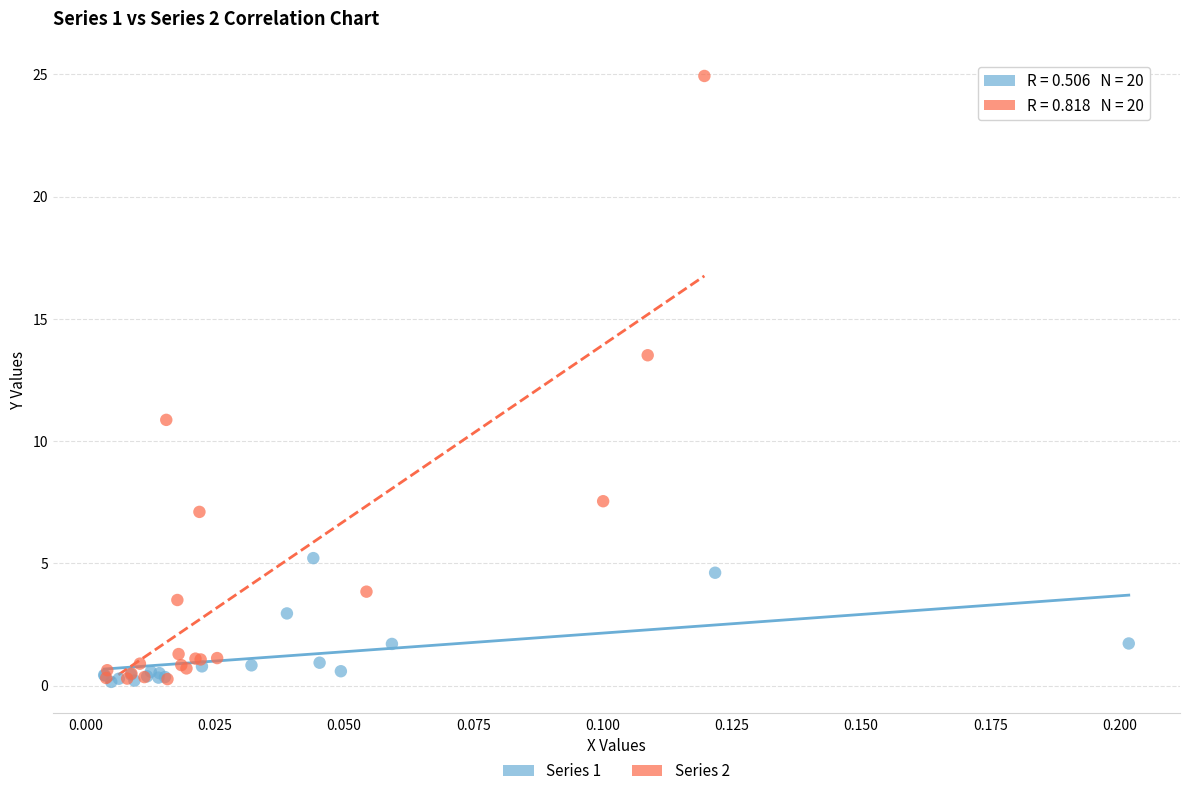

Which series has the largest Y range (max minus min)?

Series 2